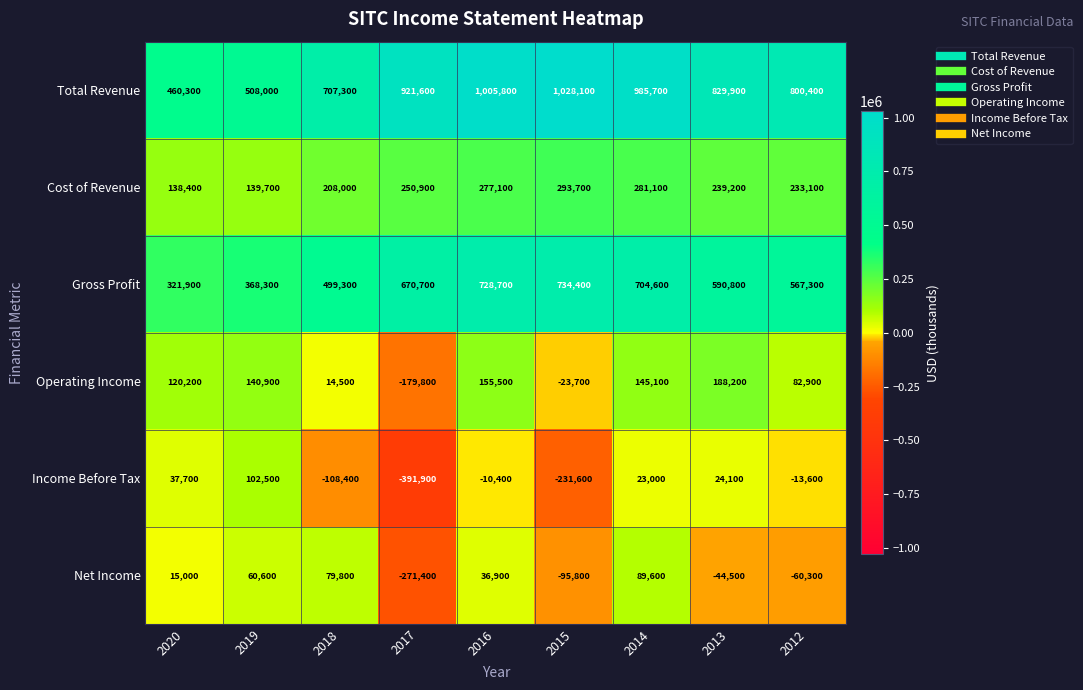

At which category does the chart reach its peak across all series?

2015